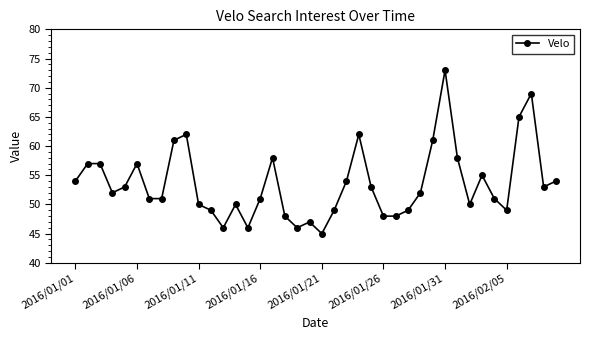

What is the difference between the maximum and minimum values?

28